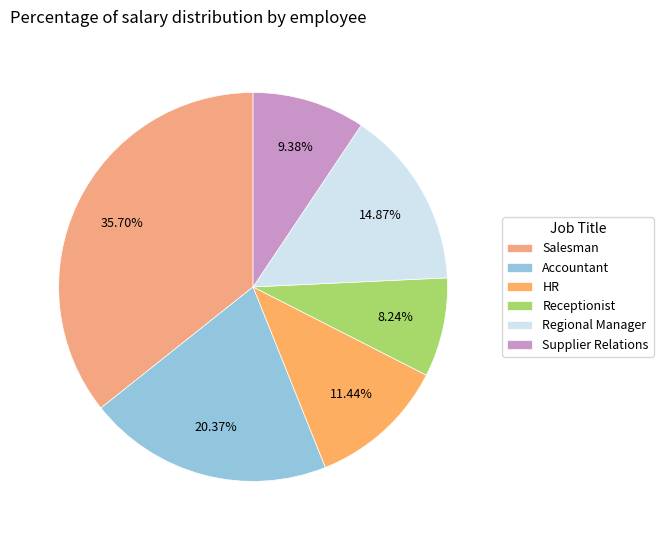

Which category has the smallest portion of the pie?

Receptionist